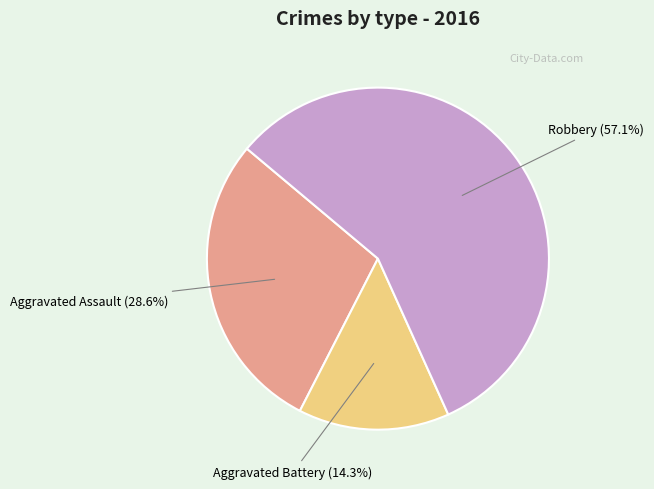

Which category has the smallest portion of the pie?

Aggravated Battery